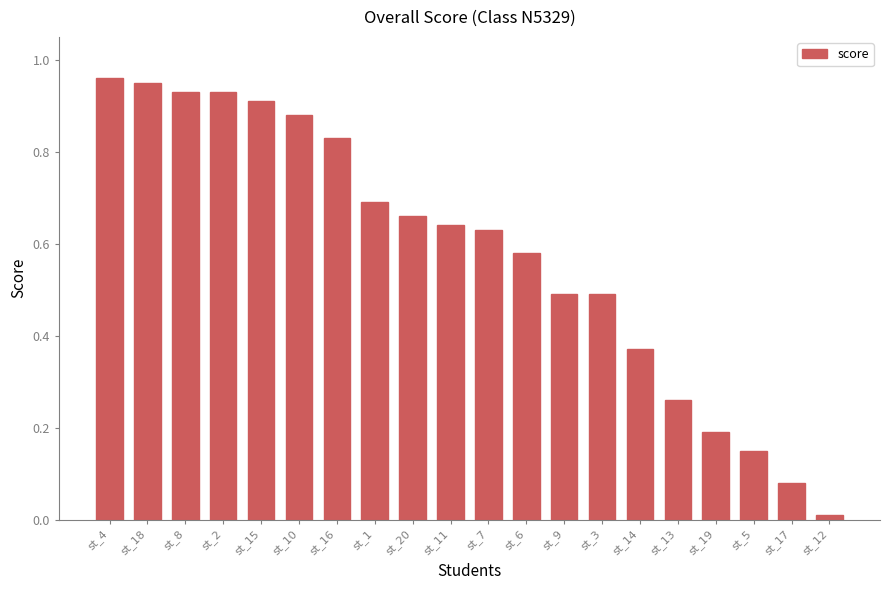

Are the bars horizontal?

No